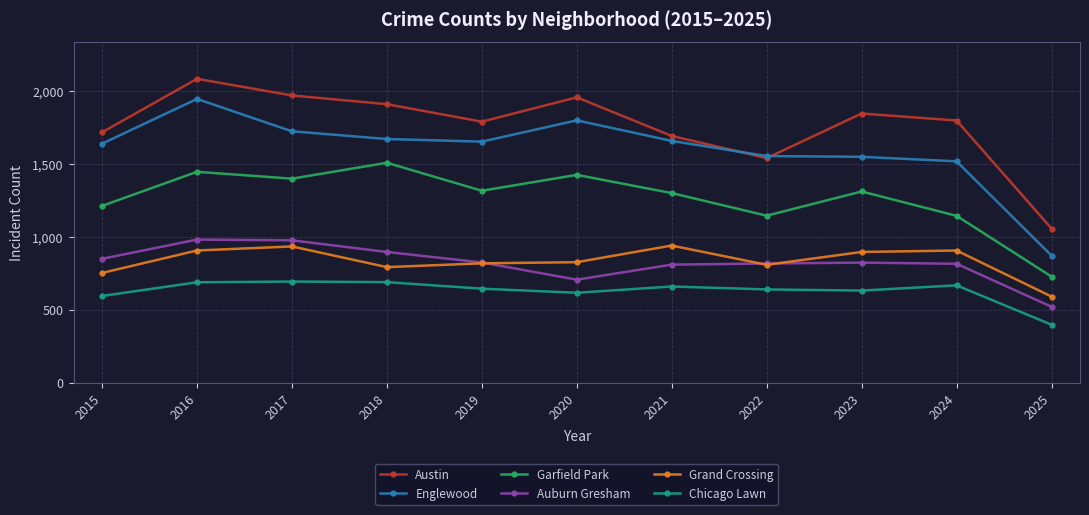

Which series changed the most between 2017 and 2023?

Englewood